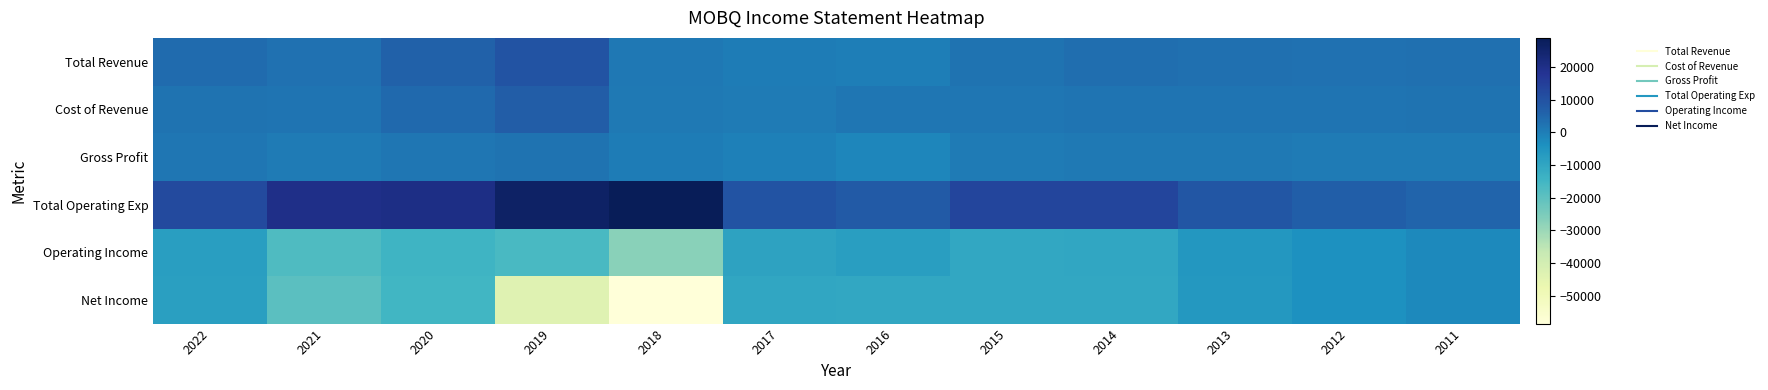

Rank the series by their maximum value, from lowest to highest.

Operating Income, Net Income, Gross Profit, Cost of Revenue, Total Revenue, Total Operating Exp